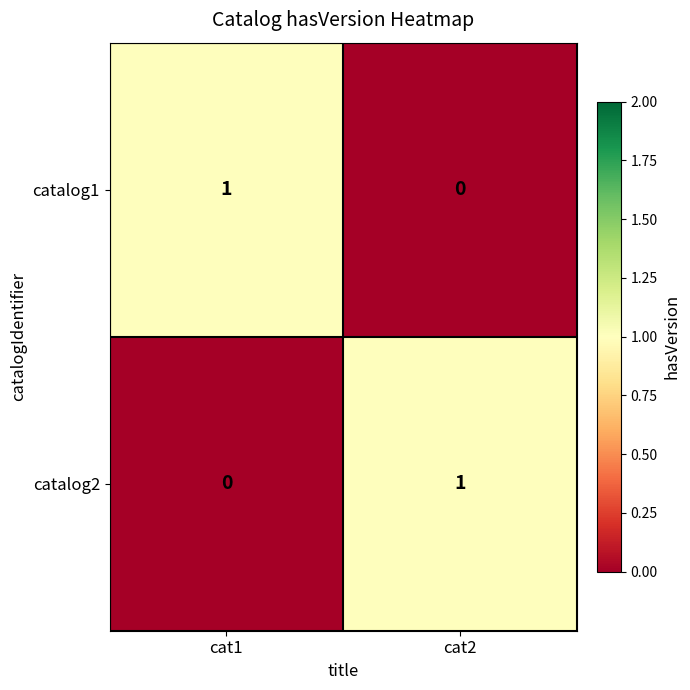

Where is catalog1 nearest to the value 0?

cat2